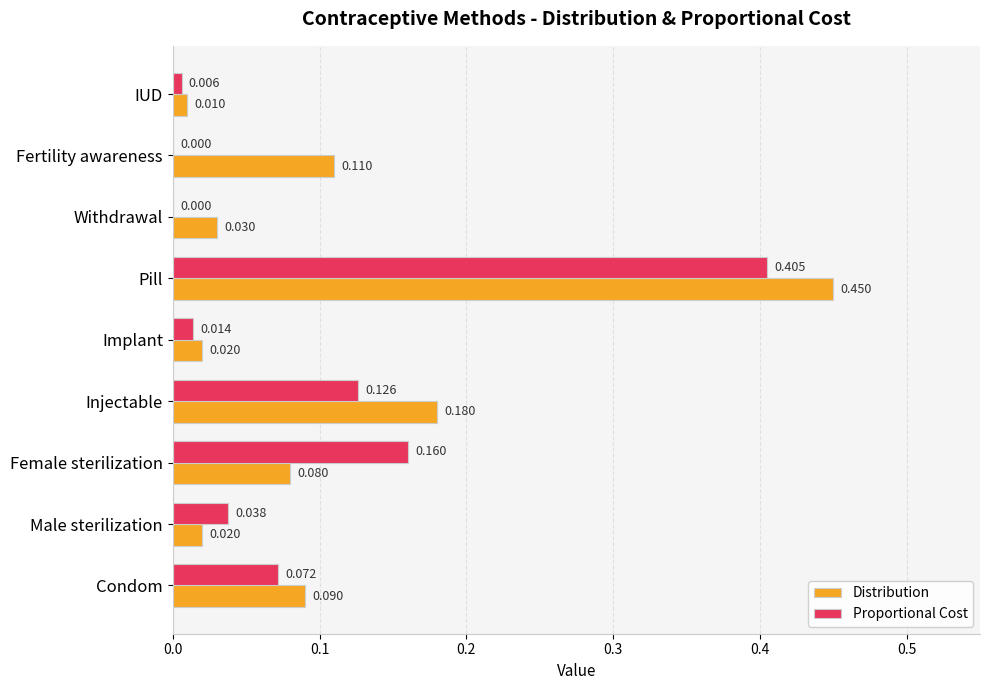

How many data points in Proportional Cost are above 0?

7